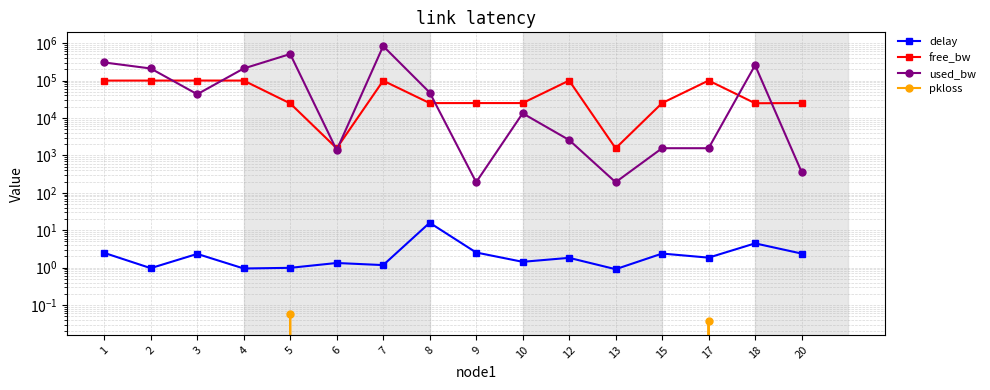

True or false: pkloss has more than 1 points higher than both neighbors.

True